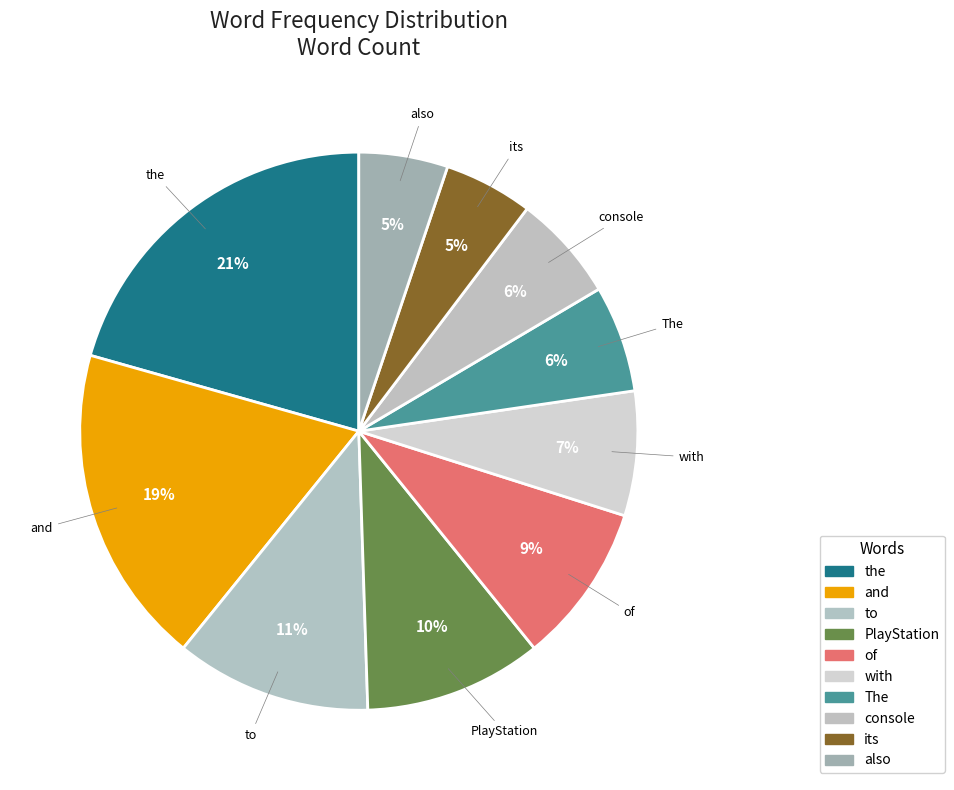

Which category has the biggest portion of the pie?

the